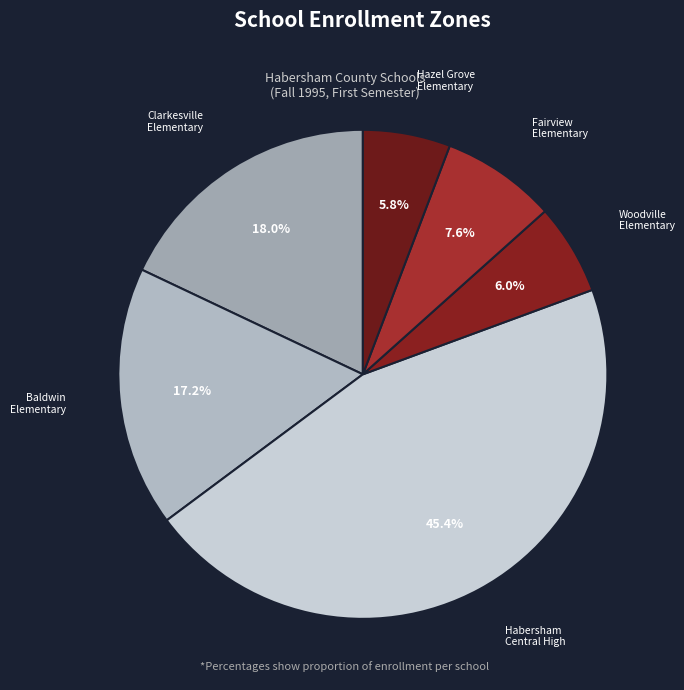

Is there any slice that represents more than half of the pie?

No